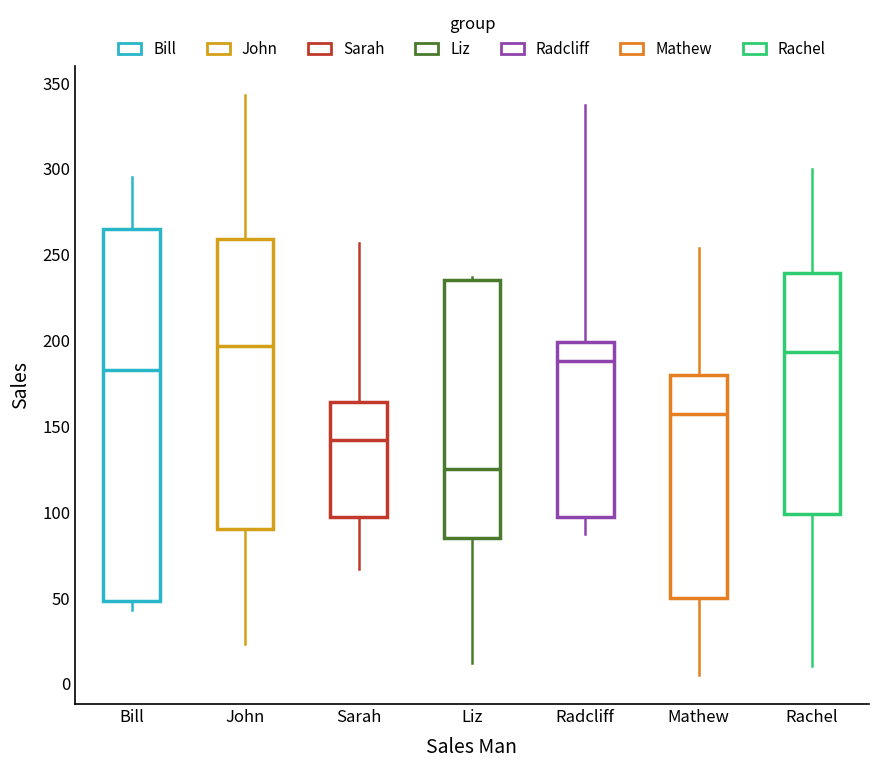

Where is the upper edge of the box for Sarah on the y-axis? The values are not printed on the chart, so give them approximately, as read against the axis.

165